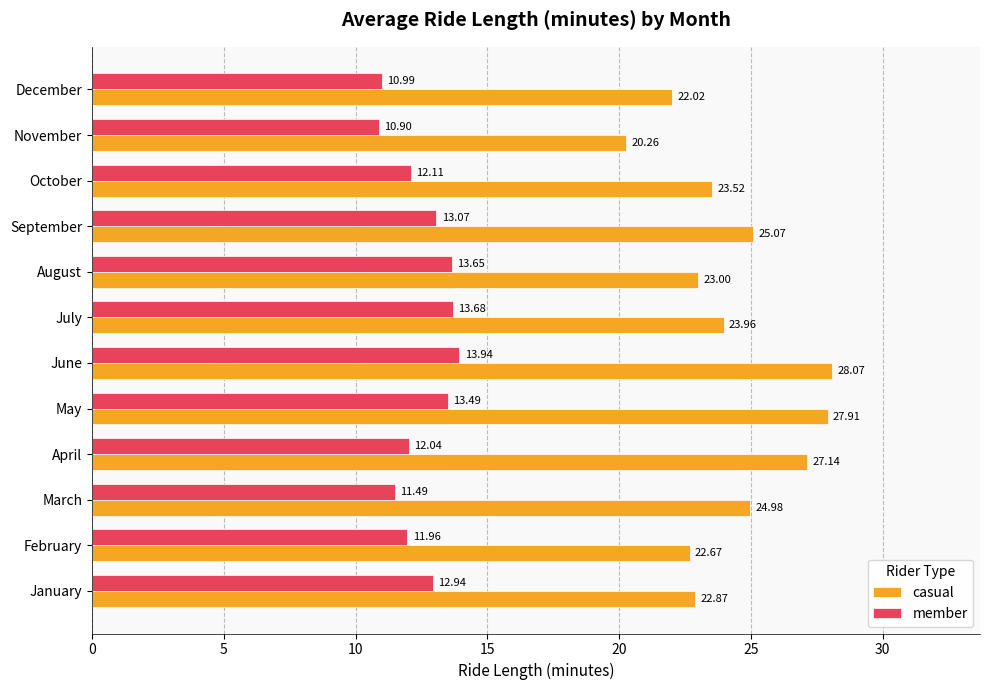

What is the smallest value displayed?

10.9